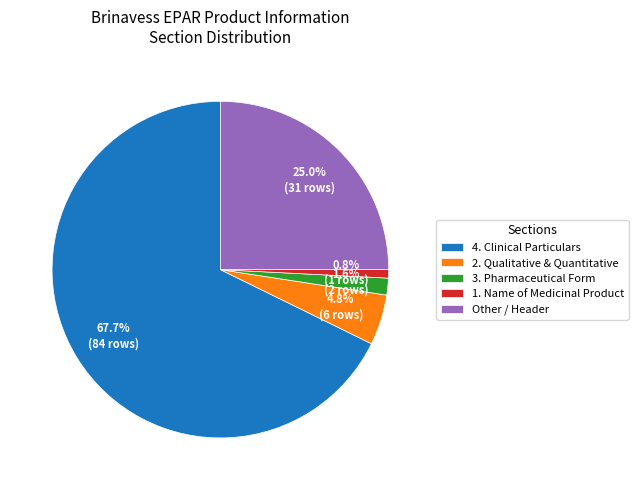

Between 2. Qualitative & Quantitative and 3. Pharmaceutical Form, which is larger?

2. Qualitative & Quantitative